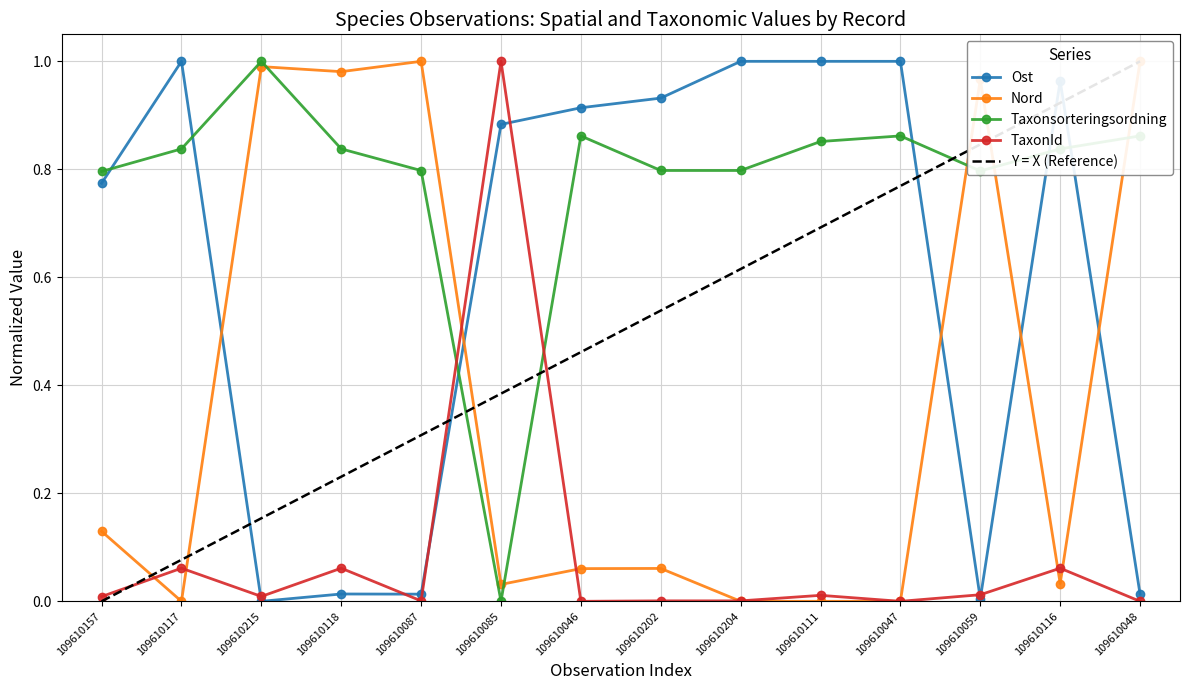

What is the difference between the Taxonsorteringsordning values at 109610085 and 109610215?

1.0